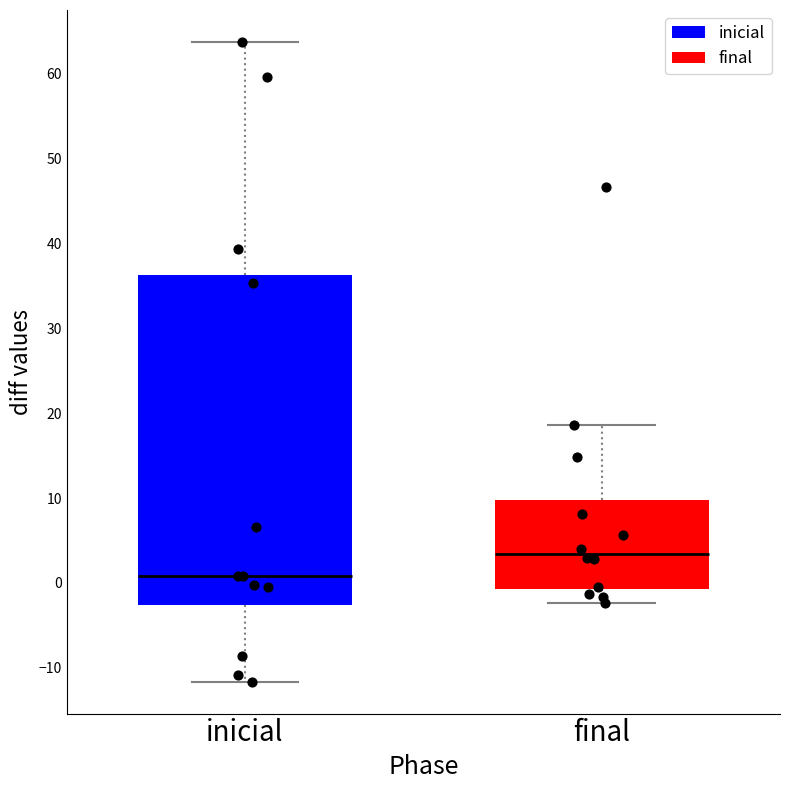

Reading left to right, transcribe this box plot: for each box, give where its median line is, the range the box spans, and where its two whiskers end, as read against the y-axis. The values are not printed on the chart, so give them approximately, as read against the axis.

inicial: median 1, box -3 to 36, whiskers -12 to 64
final: median 3, box -1 to 10, whiskers -2 to 19